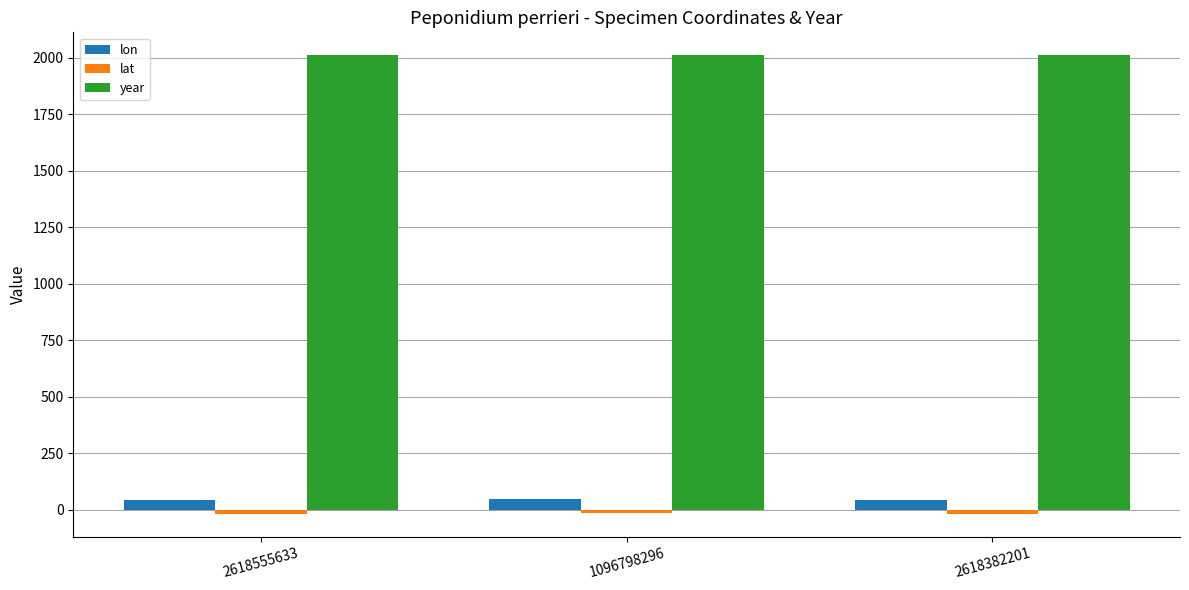

What is the average value of the year series?

2011.0